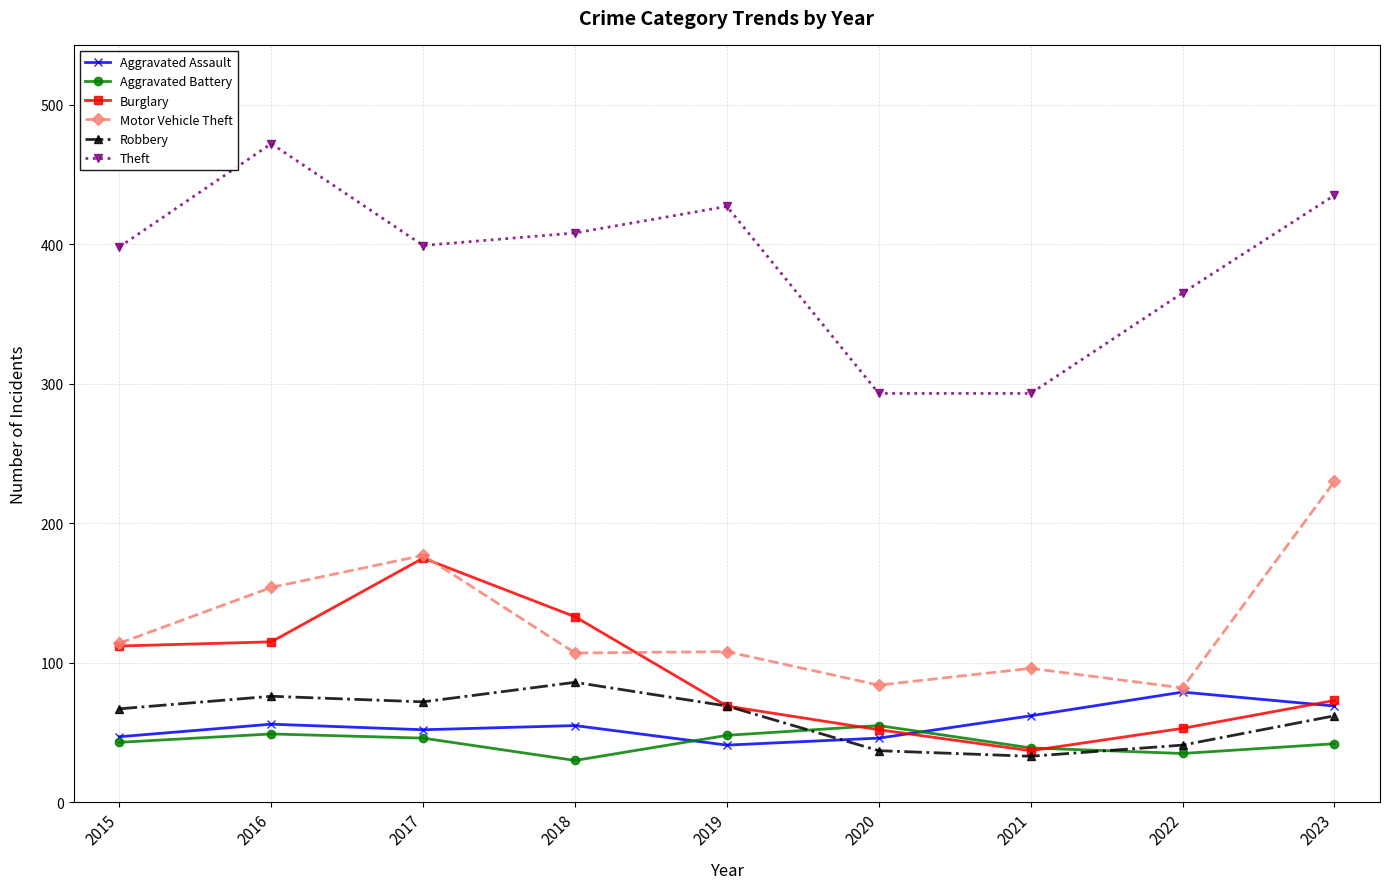

The value of Theft at 2020 is 488. True or false?

False